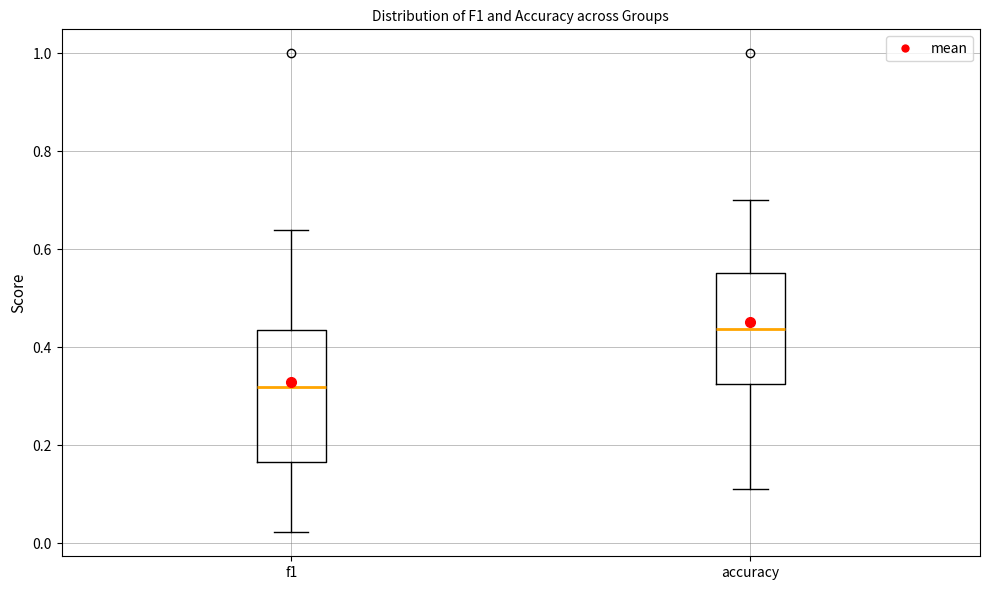

Reading left to right, transcribe this box plot: for each box, give where its median line is, the range the box spans, and where its two whiskers end, as read against the y-axis. The values are not printed on the chart, so give them approximately, as read against the axis.

f1: median 0.32, box 0.16 to 0.44, whiskers 0.02 to 0.64
accuracy: median 0.44, box 0.32 to 0.56, whiskers 0.12 to 0.70